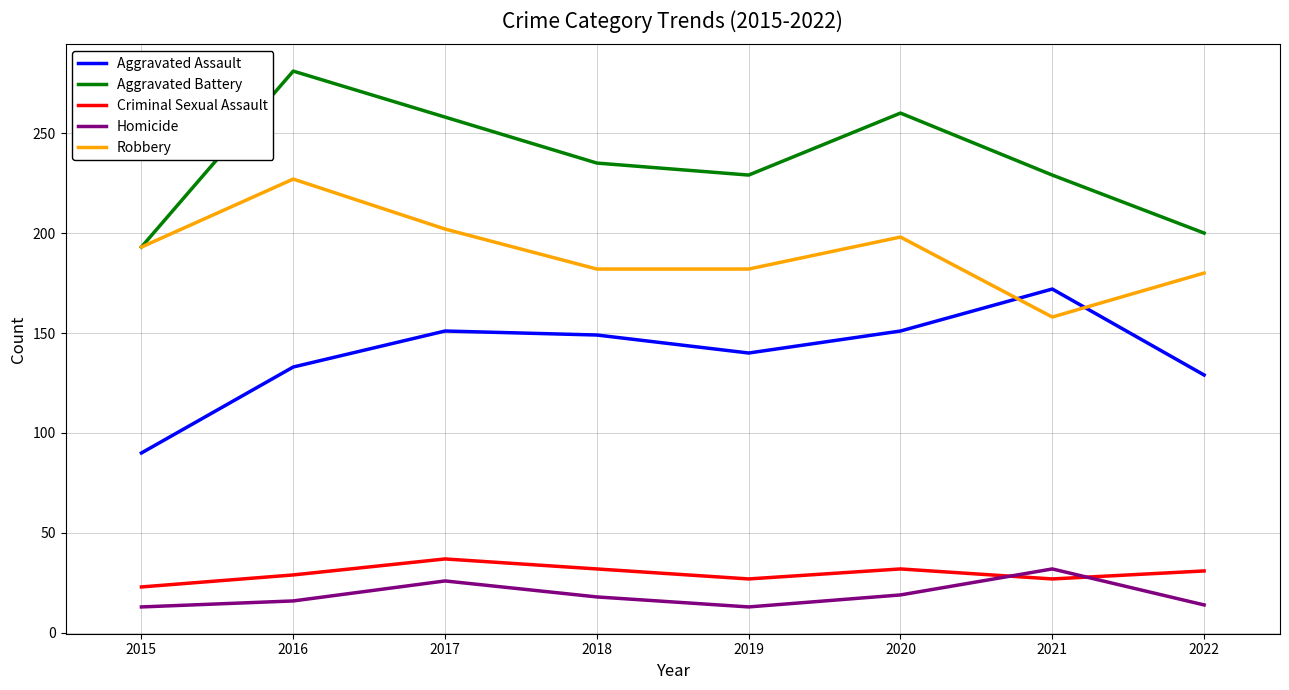

The Aggravated Battery series shows 235 at 2018. True or false?

True